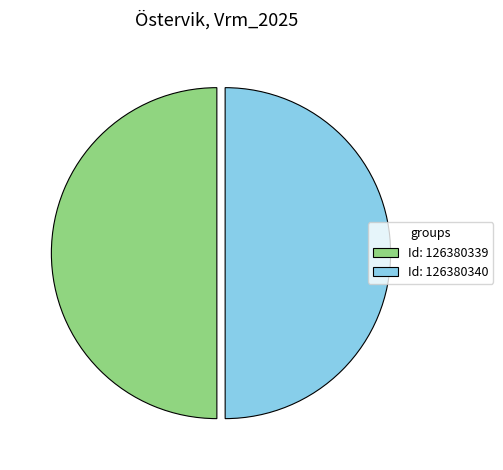

What is the ratio of the value at Id: 126380339 to the value at Id: 126380340?

1.0